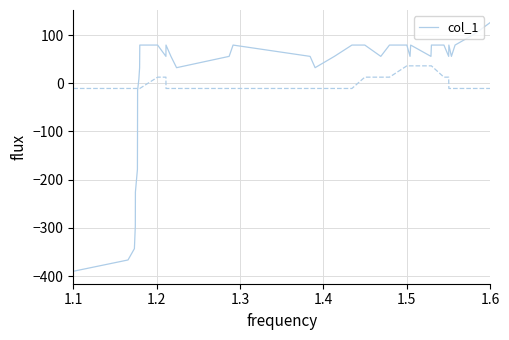

What is the greatest value displayed?

126.2